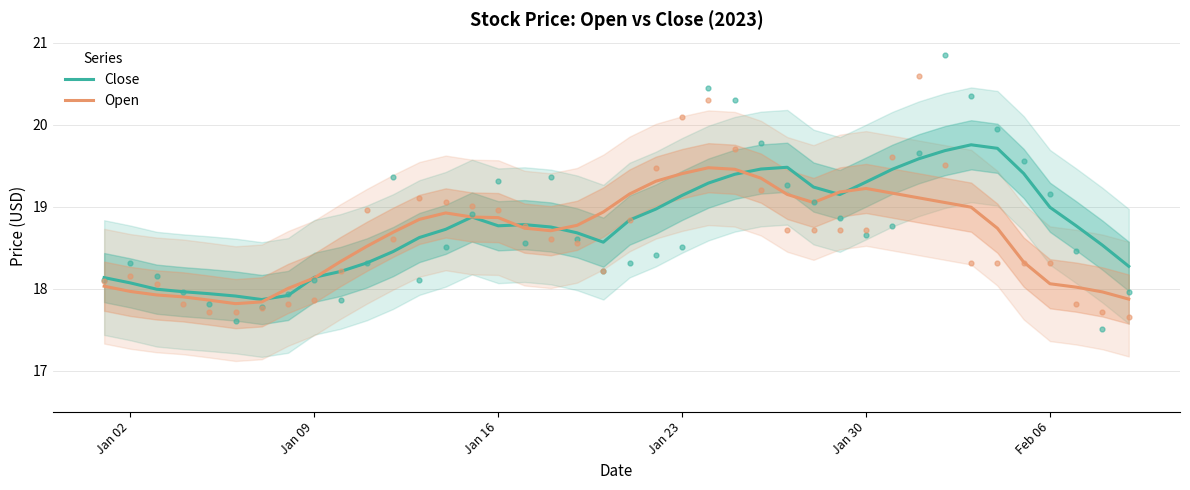

What is the highest value of the Open series?

19.5